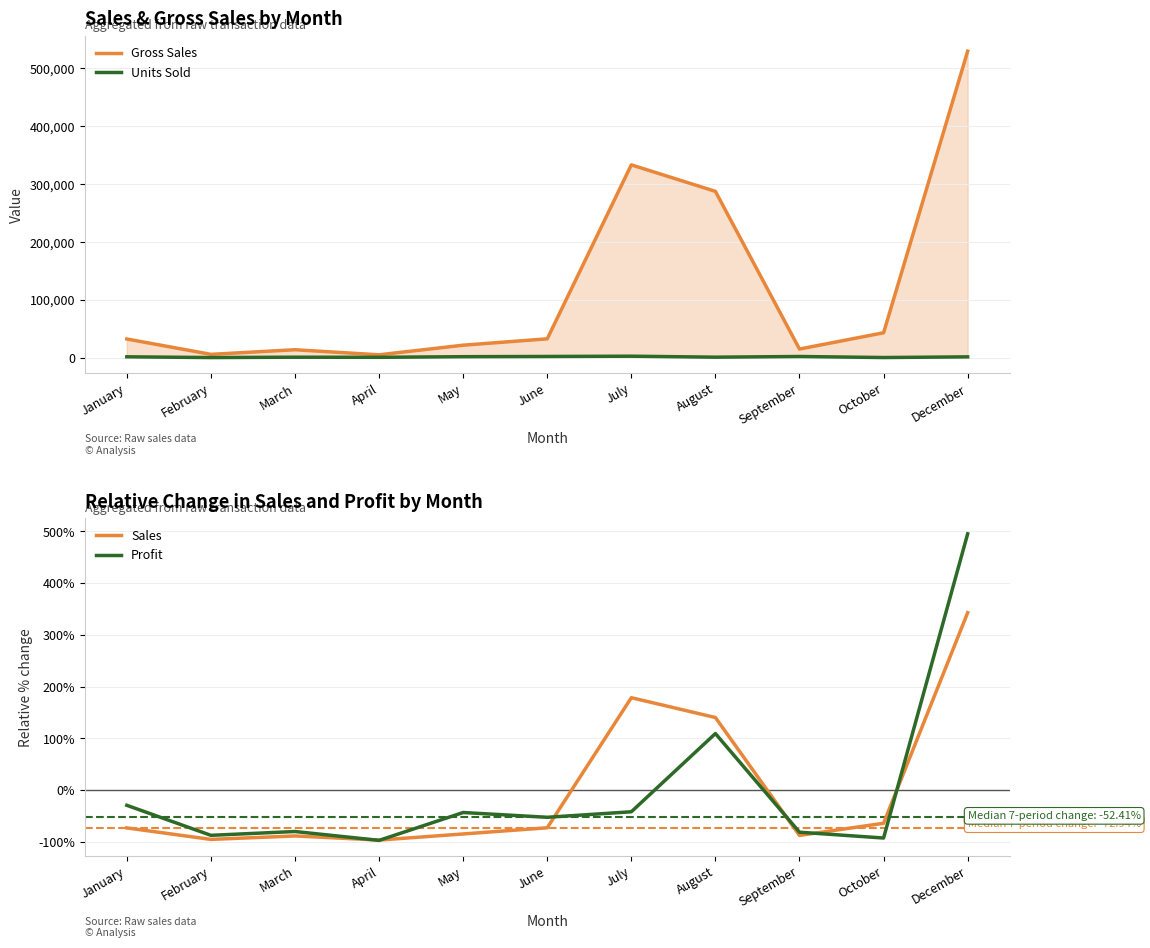

At how many categories does at least one series exceed 286268?

3